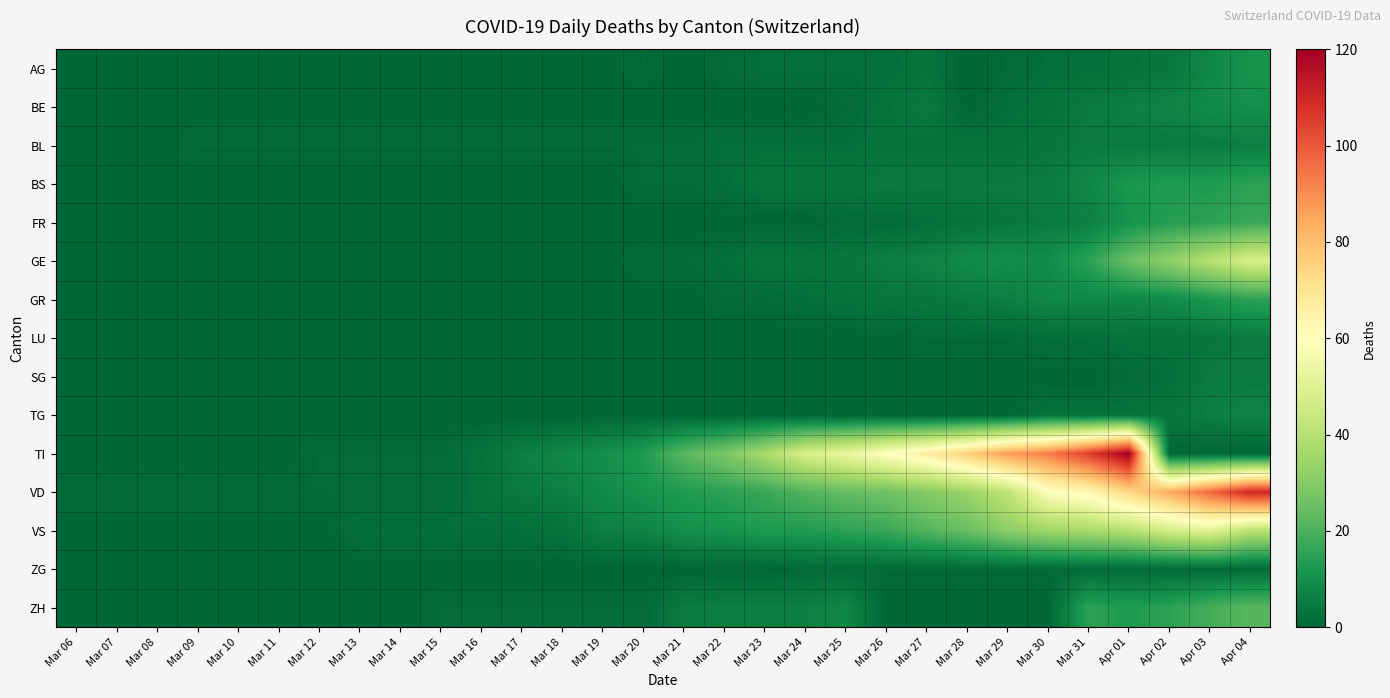

Which category has the highest value across all series?

Apr 01